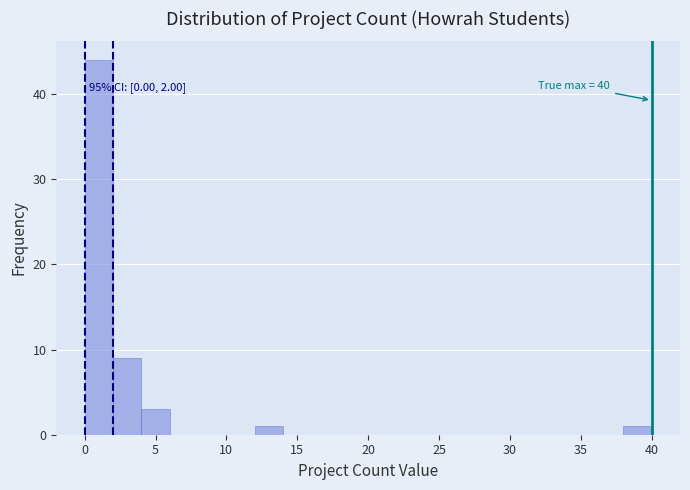

Over which range of the x-axis is the bar tallest?

0 to 2